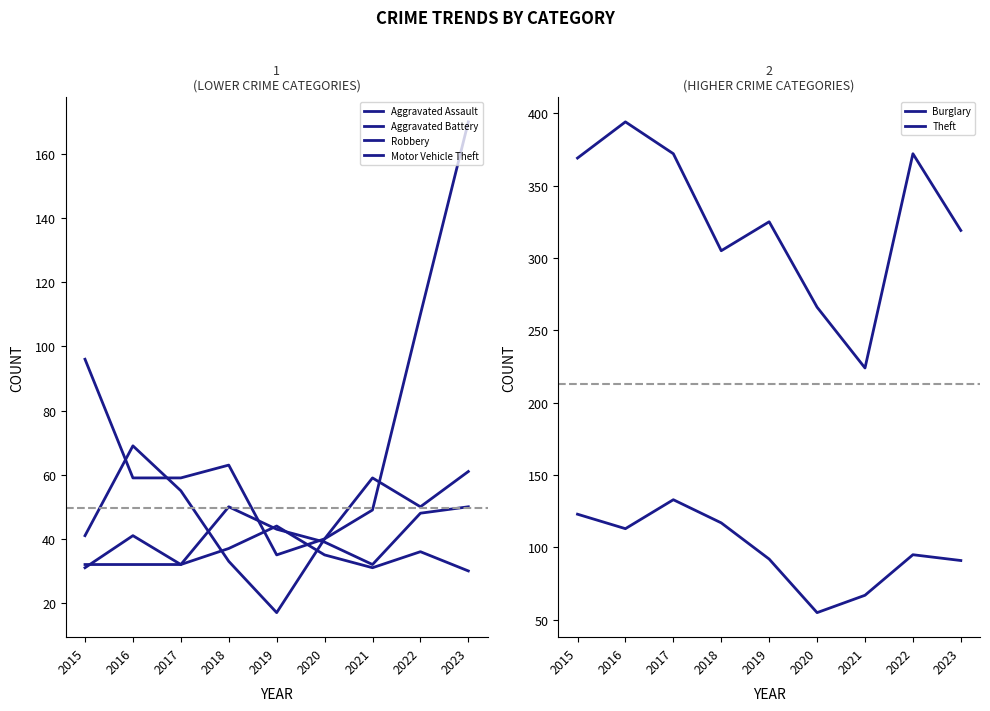

Which category has the highest value across all series?

2016